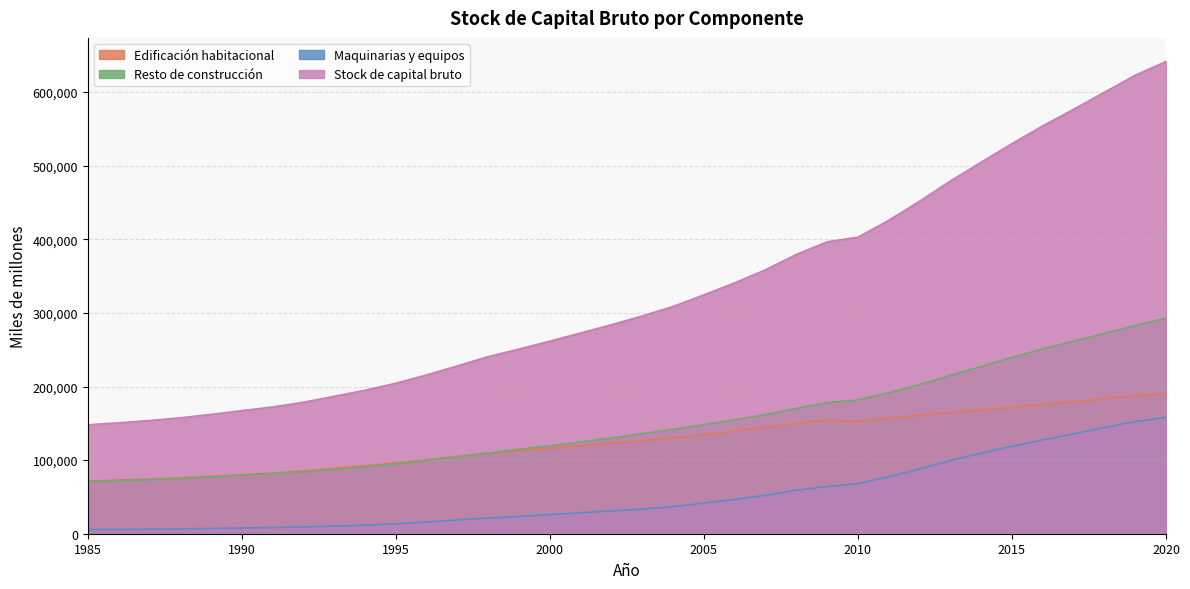

Where does the Stock de capital bruto series first go above 295881?

2004